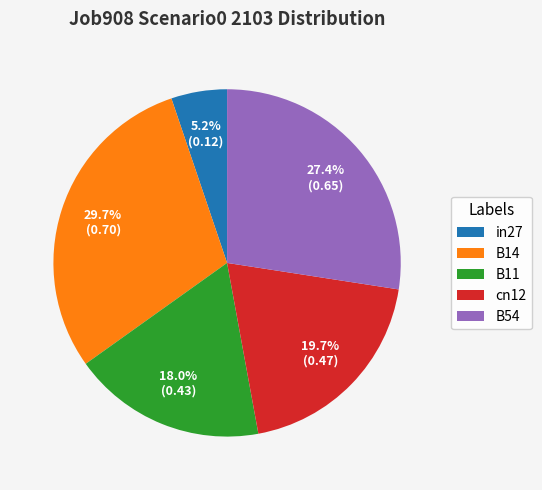

Which category has the biggest portion of the pie?

B14